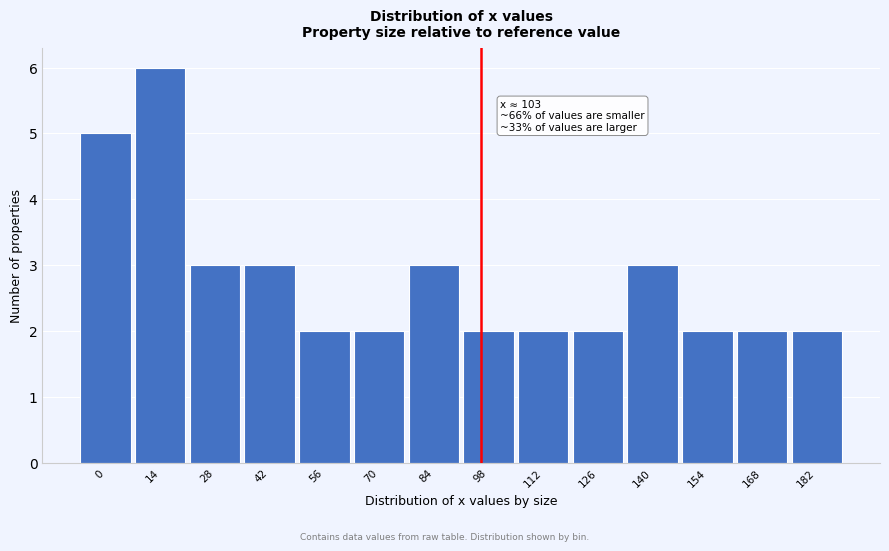

Reading right to left, what are all the values shown in this chart?

182=2	168=2	154=2	140=3	126=2	112=2	98=2	84=3	70=2	56=2	42=3	28=3	14=6	0=5